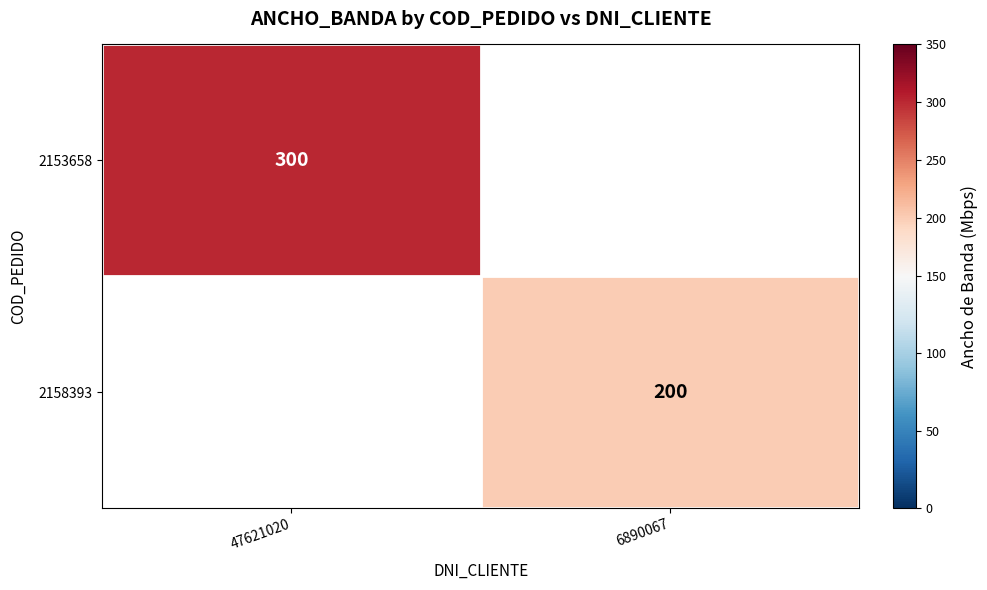

The value of 2153658 at 47621020 is 489. True or false?

False